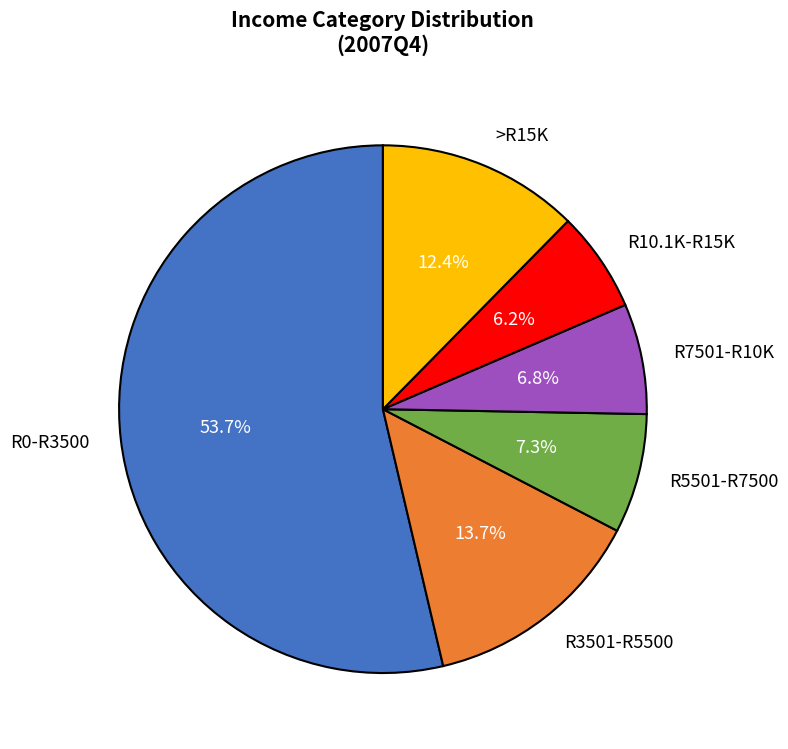

Which category has the biggest portion of the pie?

R0-R3500